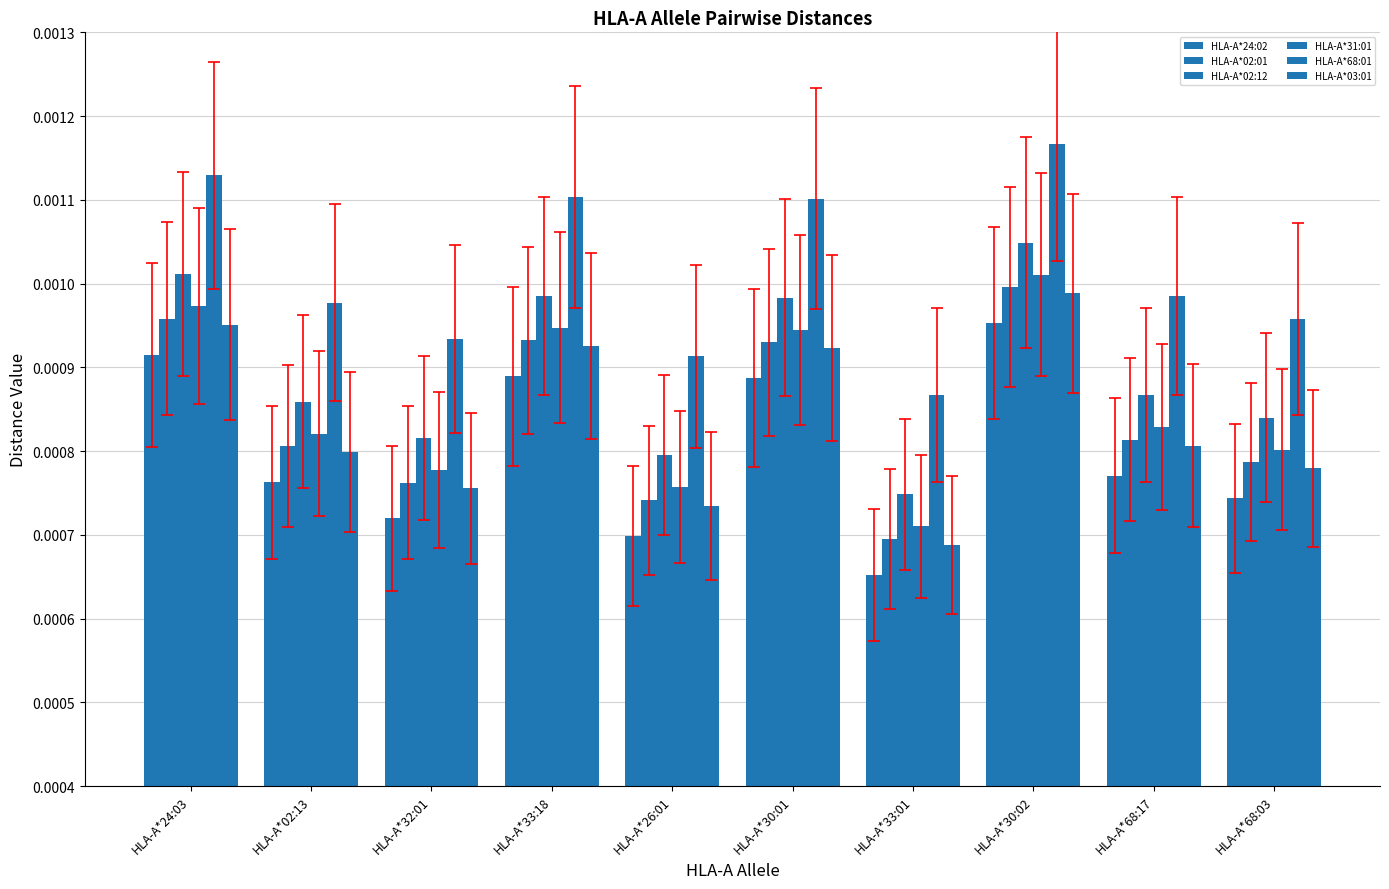

Are the bars grouped side by side (vs. stacked)?

Yes